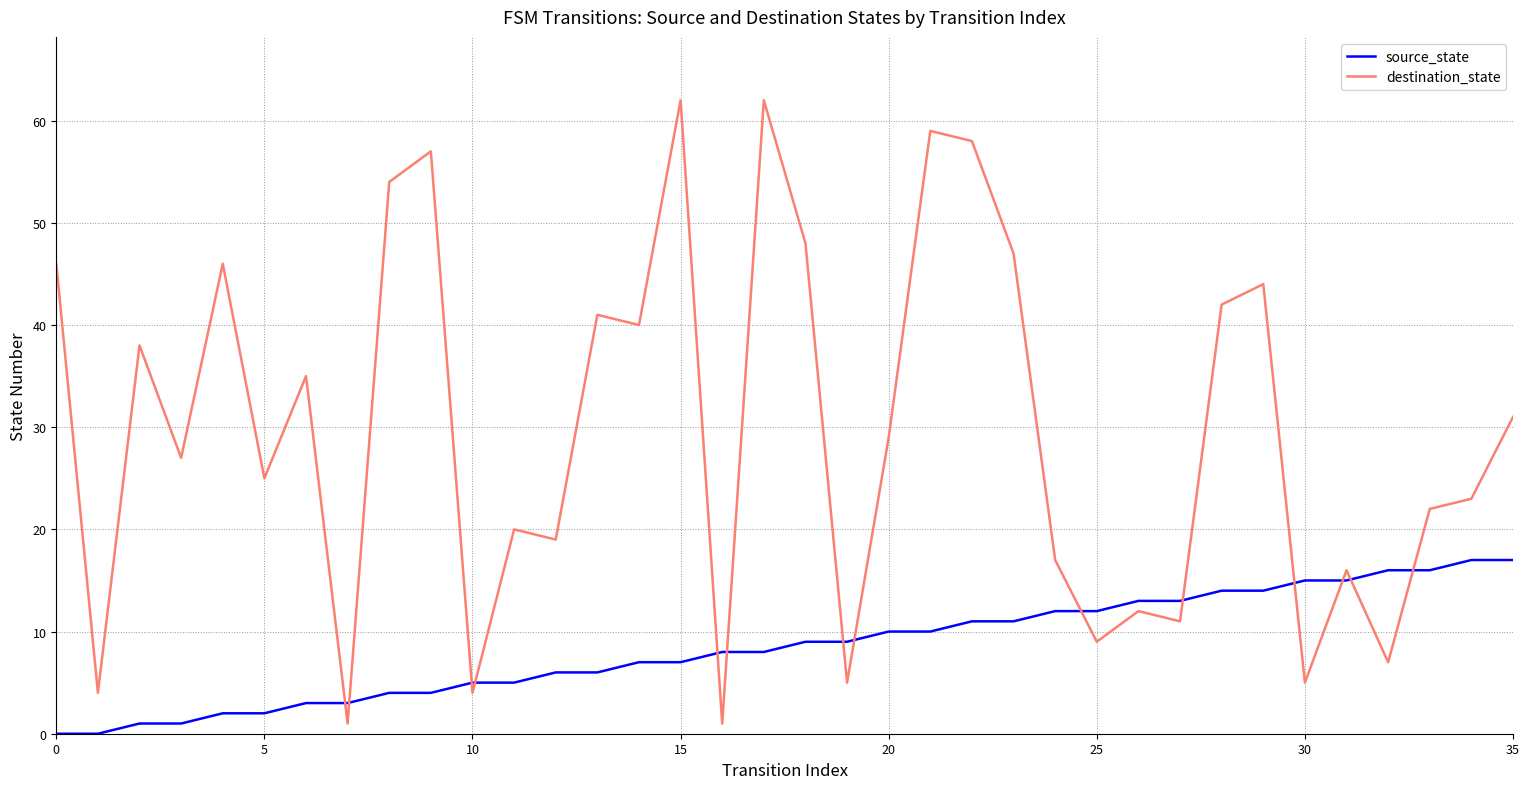

Rank the series by their maximum value, from lowest to highest.

source_state, destination_state